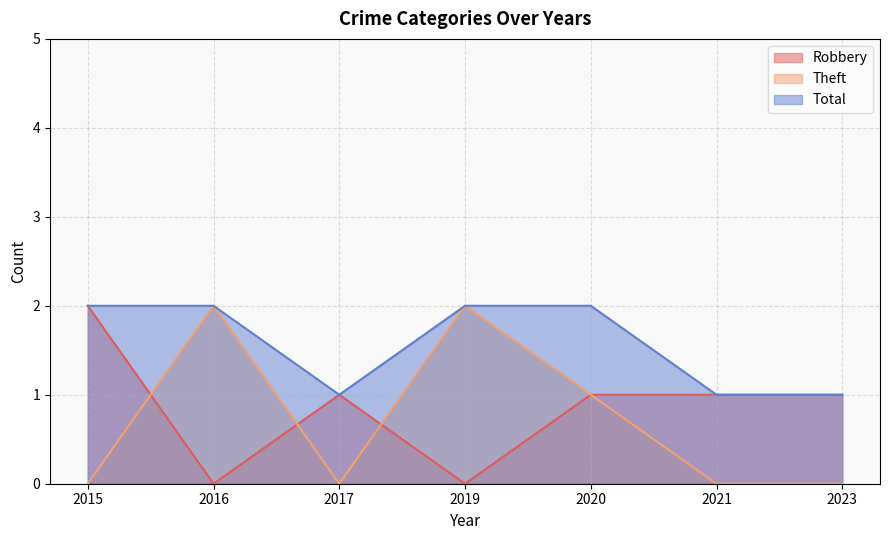

Which series changed the most between 2020 and 2023?

Theft